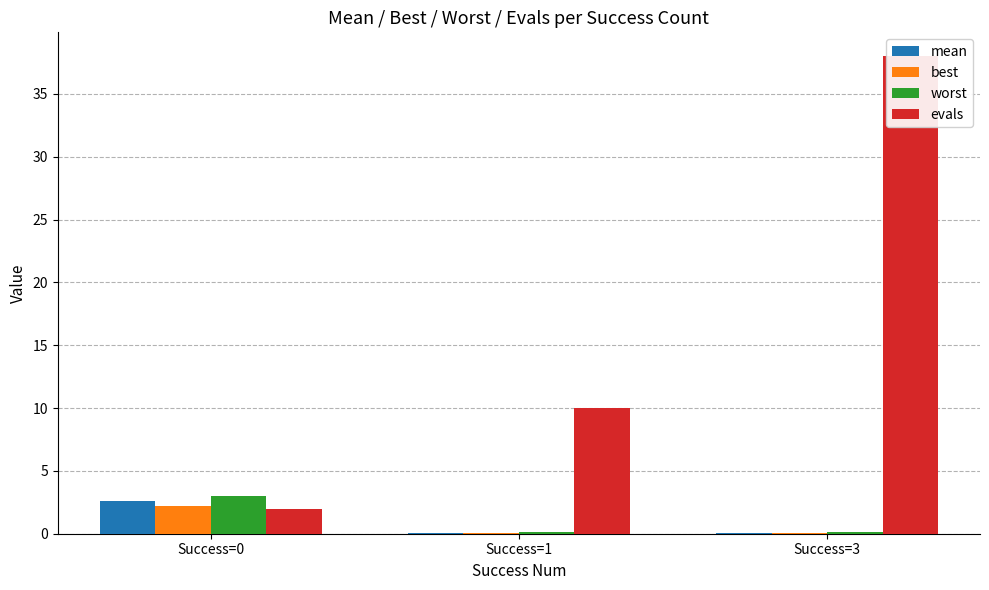

Reading left to right, list all the values displayed in this chart.

mean: Success=0=2.6	Success=1=0.1	Success=3=0.1
best: Success=0=2.2	Success=1=0.1	Success=3=0.0
worst: Success=0=3.0	Success=1=0.1	Success=3=0.1
evals: Success=0=2.0	Success=1=10.0	Success=3=38.0